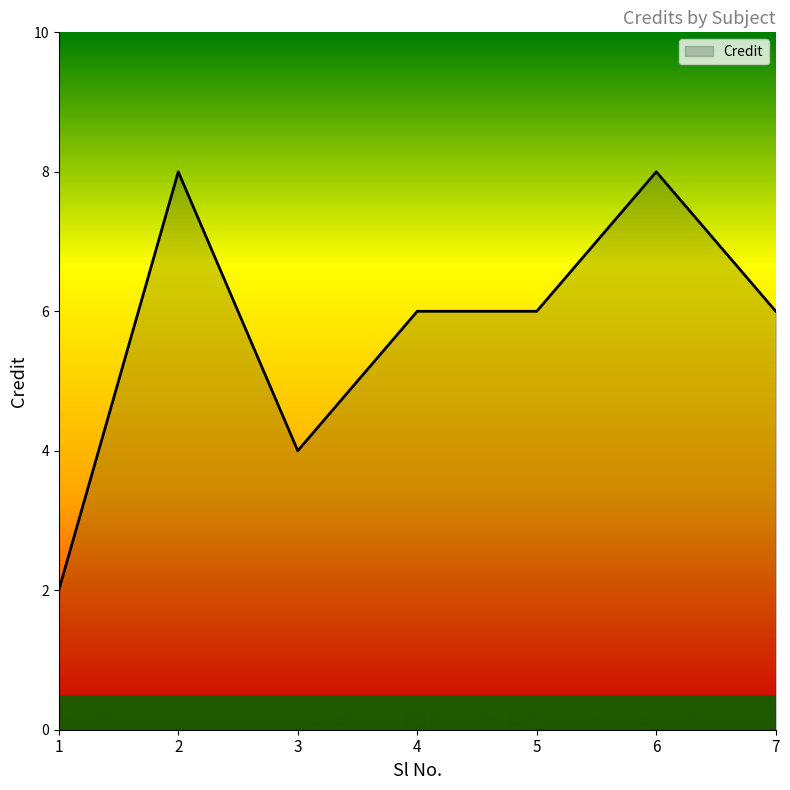

Which has a higher value, 1 or 2?

2